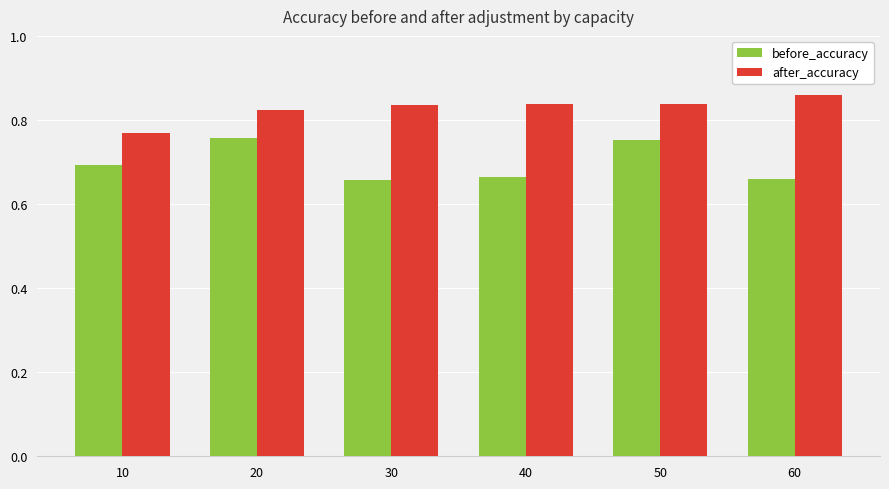

Which category has the highest value across all series?

60